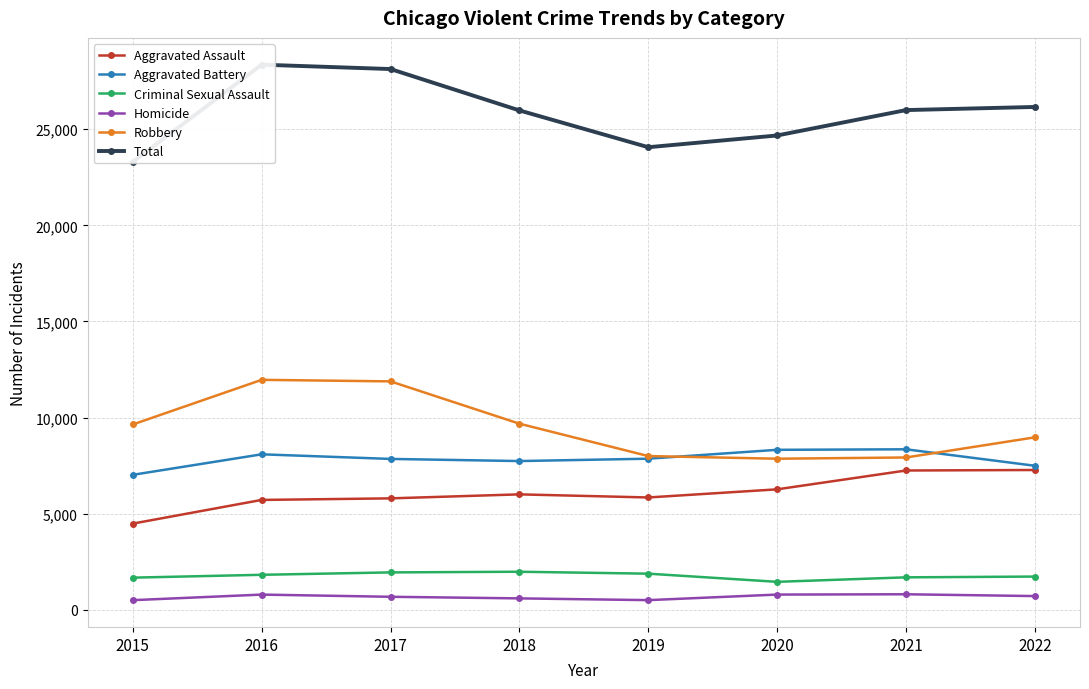

Rank the categories by Robbery value from lowest to highest.

2020, 2021, 2019, 2022, 2015, 2018, 2017, 2016